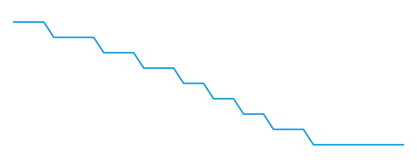

Is this an area chart (filled region under the line)?

No